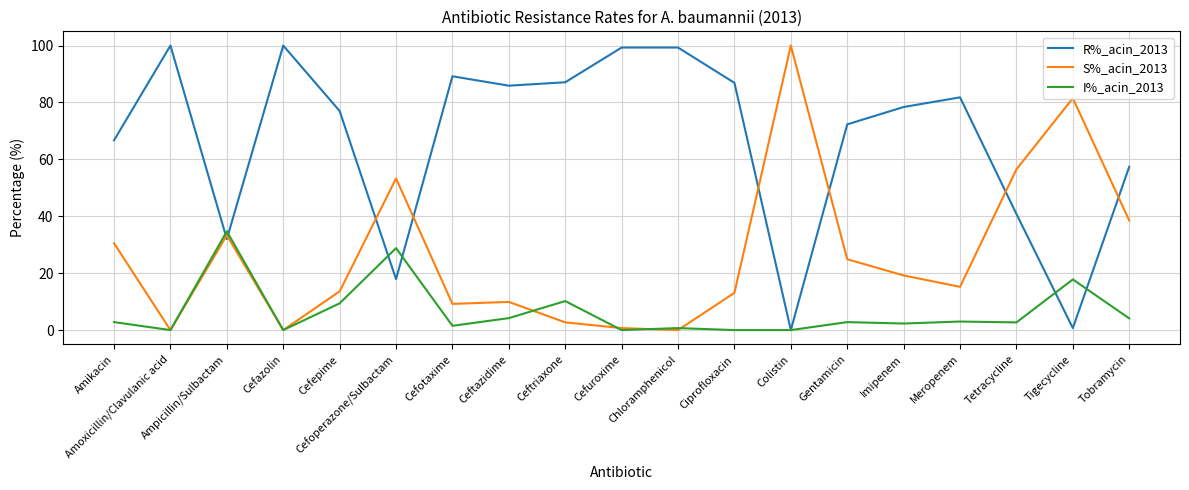

After their last crossing, which series has the higher values: S%_acin_2013 or R%_acin_2013?

R%_acin_2013